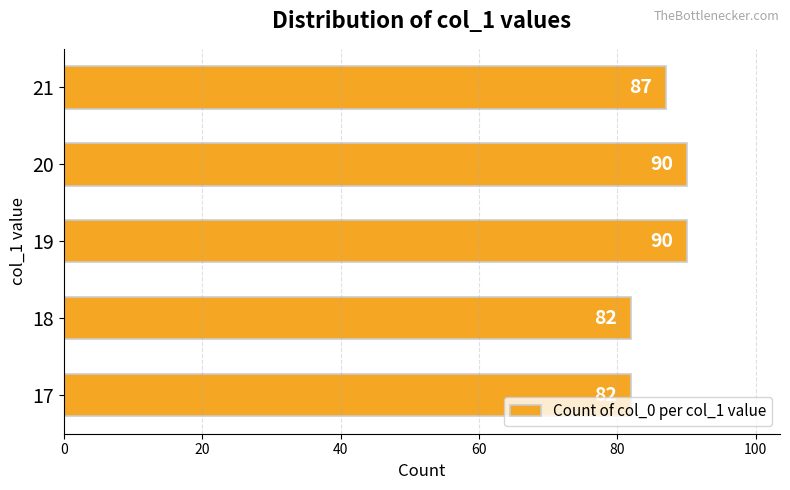

The value at 20 is 90. True or false?

True